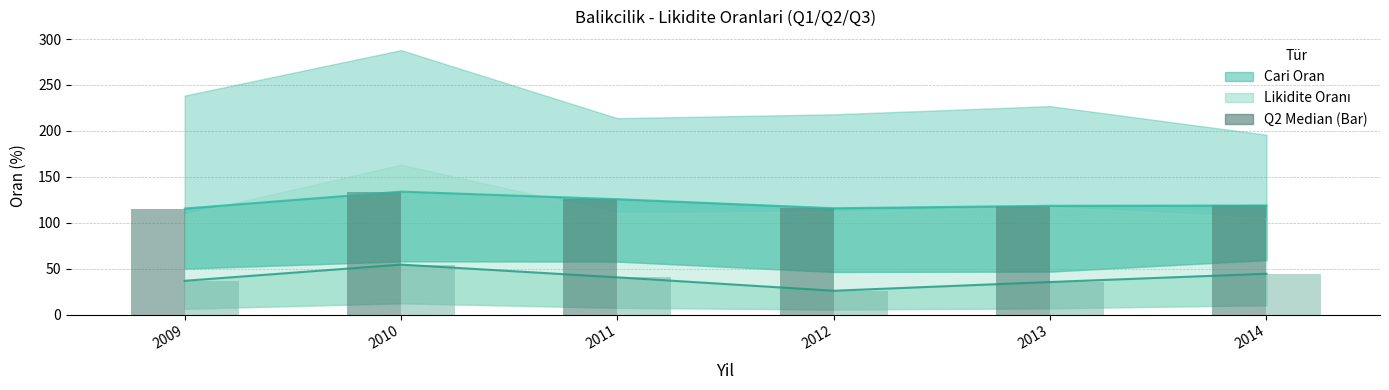

At which label does Cari Oran Q2 Bar reach its minimum?

2009